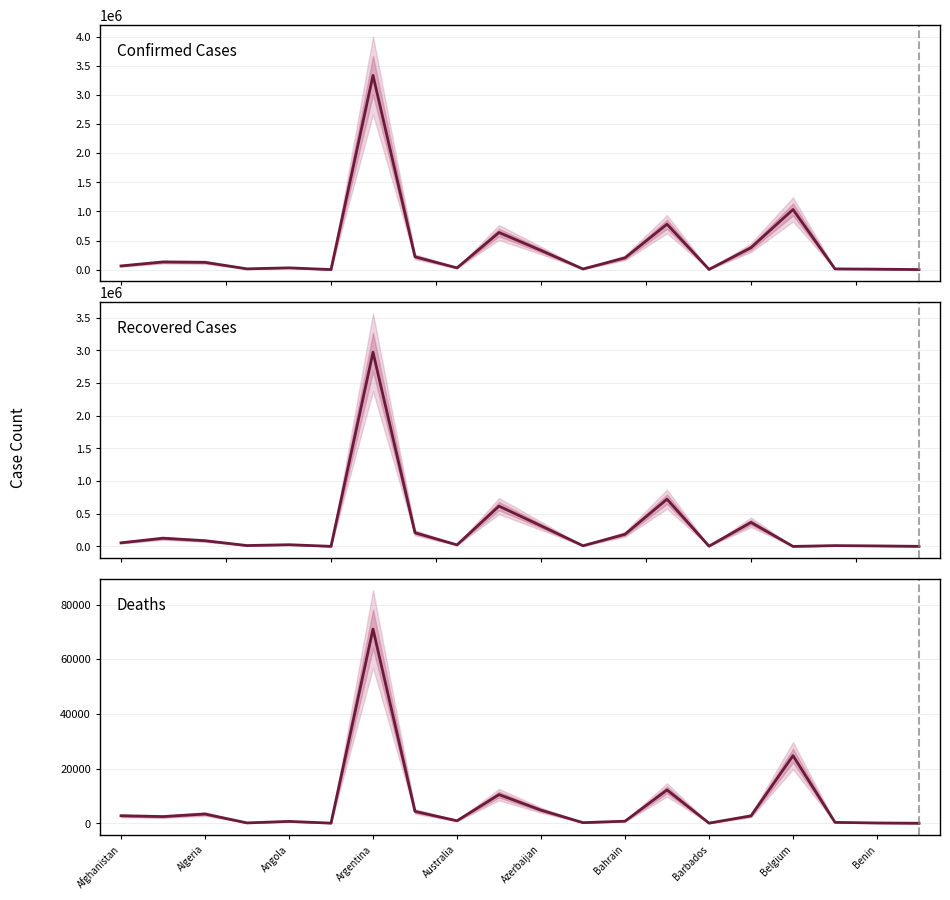

True or false: Recovered and Confirmed intersect in this chart.

False